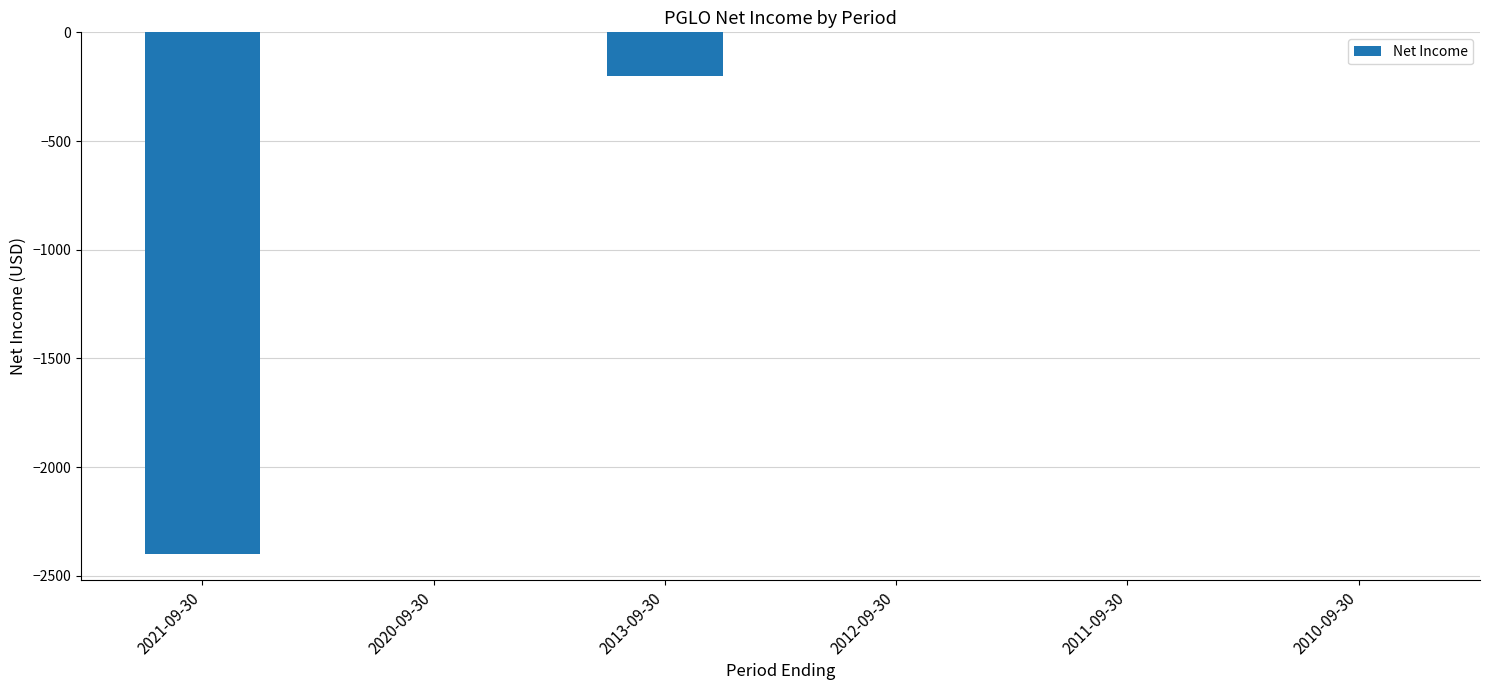

Count the number of categories in the chart.

6